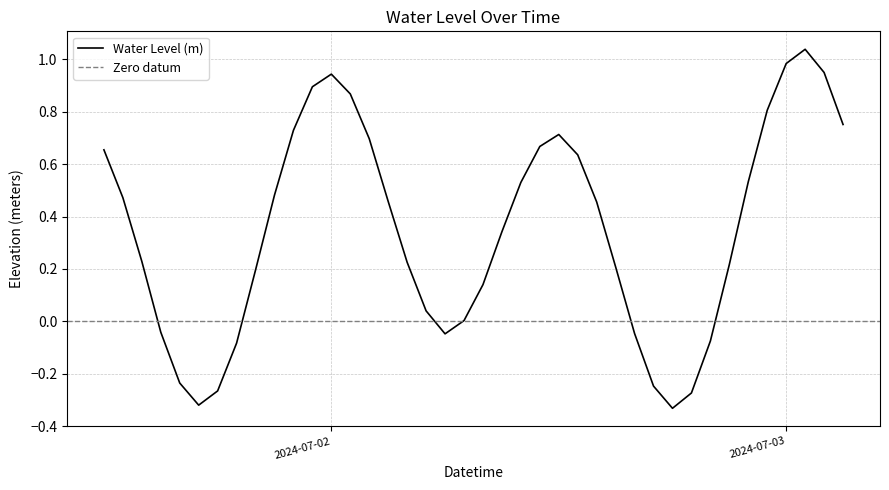

What is the change in value from 2024-07-02 10:00:00 to 2024-07-02 14:00:00?

-0.1